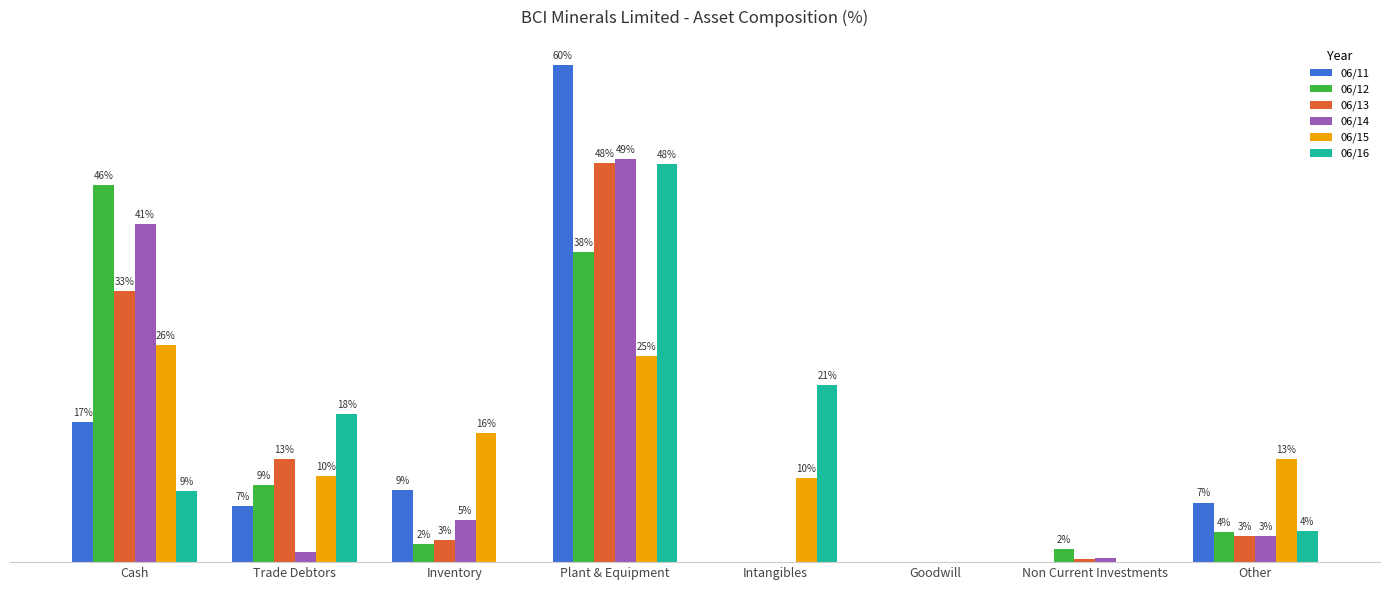

Reading right to left, transcribe all the data shown in this chart.

06/11: Other=7.2	Non Current Investments=0.0	Goodwill=0.0	Intangibles=0.0	Plant & Equipment=60.3	Inventory=8.7	Trade Debtors=6.8	Cash=16.9
06/12: Other=3.6	Non Current Investments=1.6	Goodwill=0.0	Intangibles=0.0	Plant & Equipment=37.6	Inventory=2.1	Trade Debtors=9.3	Cash=45.7
06/13: Other=3.1	Non Current Investments=0.4	Goodwill=0.0	Intangibles=0.0	Plant & Equipment=48.4	Inventory=2.7	Trade Debtors=12.6	Cash=32.9
06/14: Other=3.2	Non Current Investments=0.5	Goodwill=0.0	Intangibles=0.0	Plant & Equipment=48.9	Inventory=5.1	Trade Debtors=1.3	Cash=41.0
06/15: Other=12.5	Non Current Investments=0.0	Goodwill=0.0	Intangibles=10.2	Plant & Equipment=24.9	Inventory=15.7	Trade Debtors=10.4	Cash=26.3
06/16: Other=3.7	Non Current Investments=0.0	Goodwill=0.0	Intangibles=21.4	Plant & Equipment=48.2	Inventory=0.1	Trade Debtors=17.9	Cash=8.6